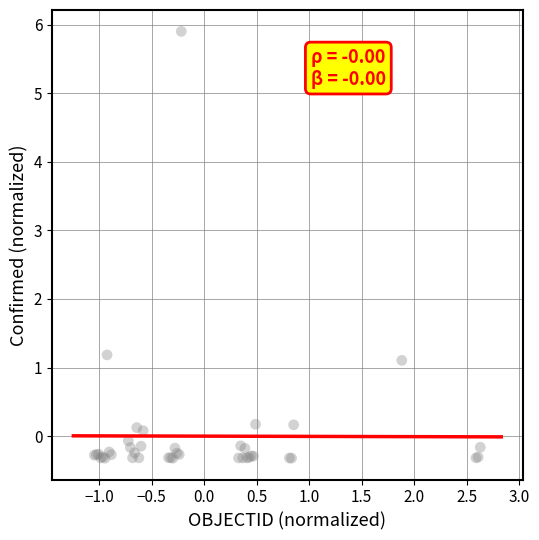

What Y value in the scatter plot is closest to 2?

1.2